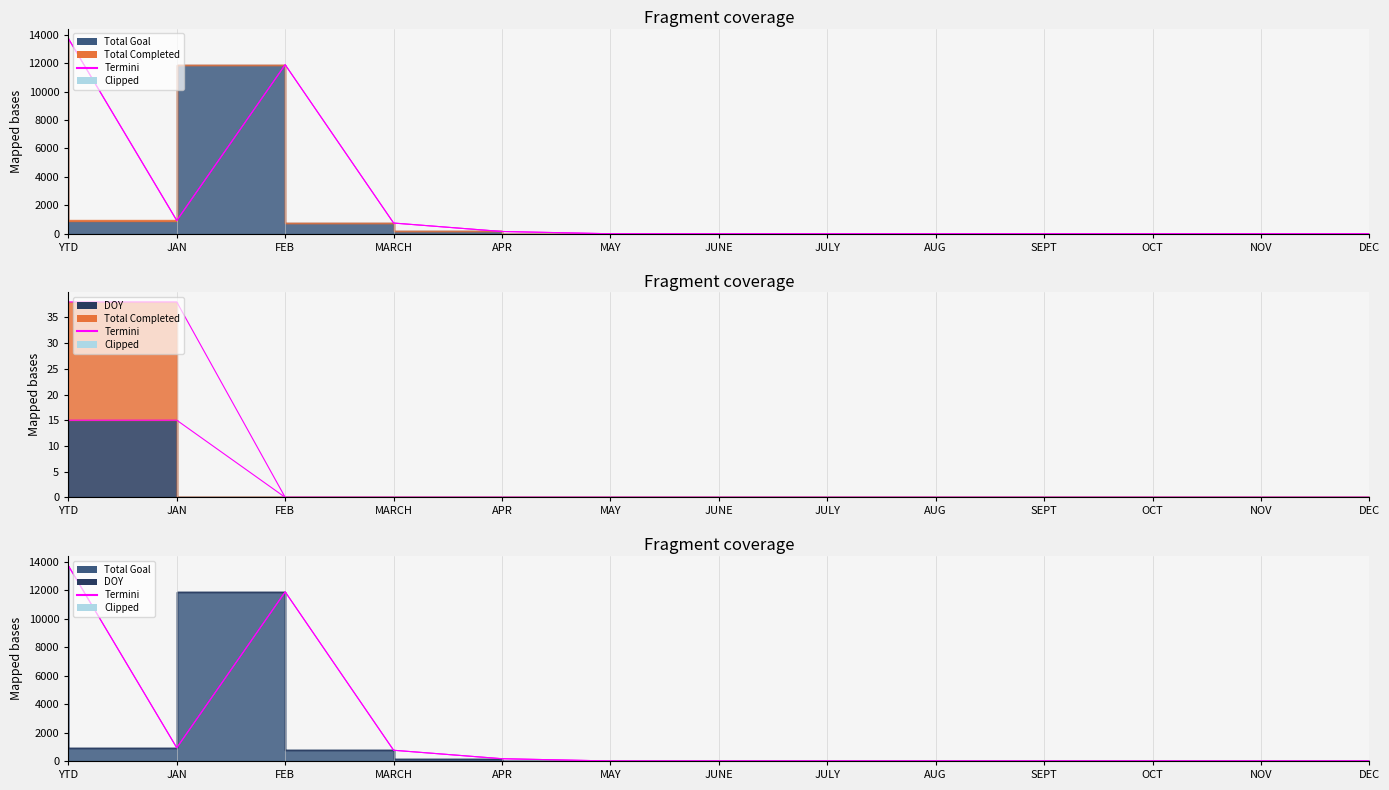

At how many categories does at least one series exceed 3909?

2